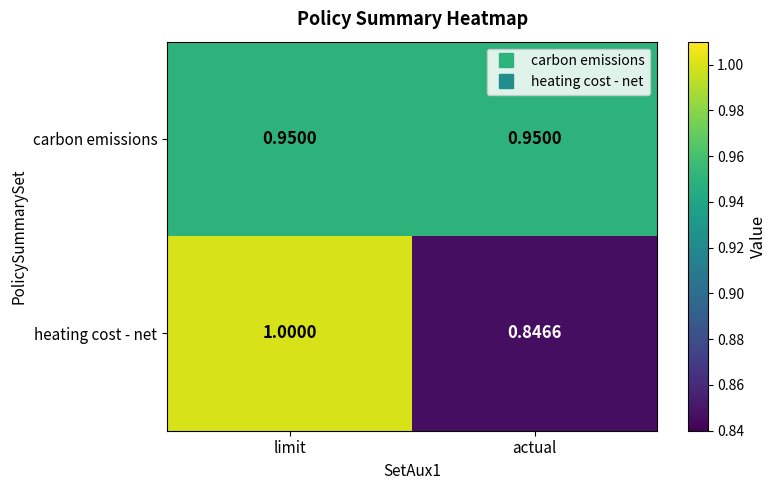

At which label is heating cost - net closest to 0?

actual